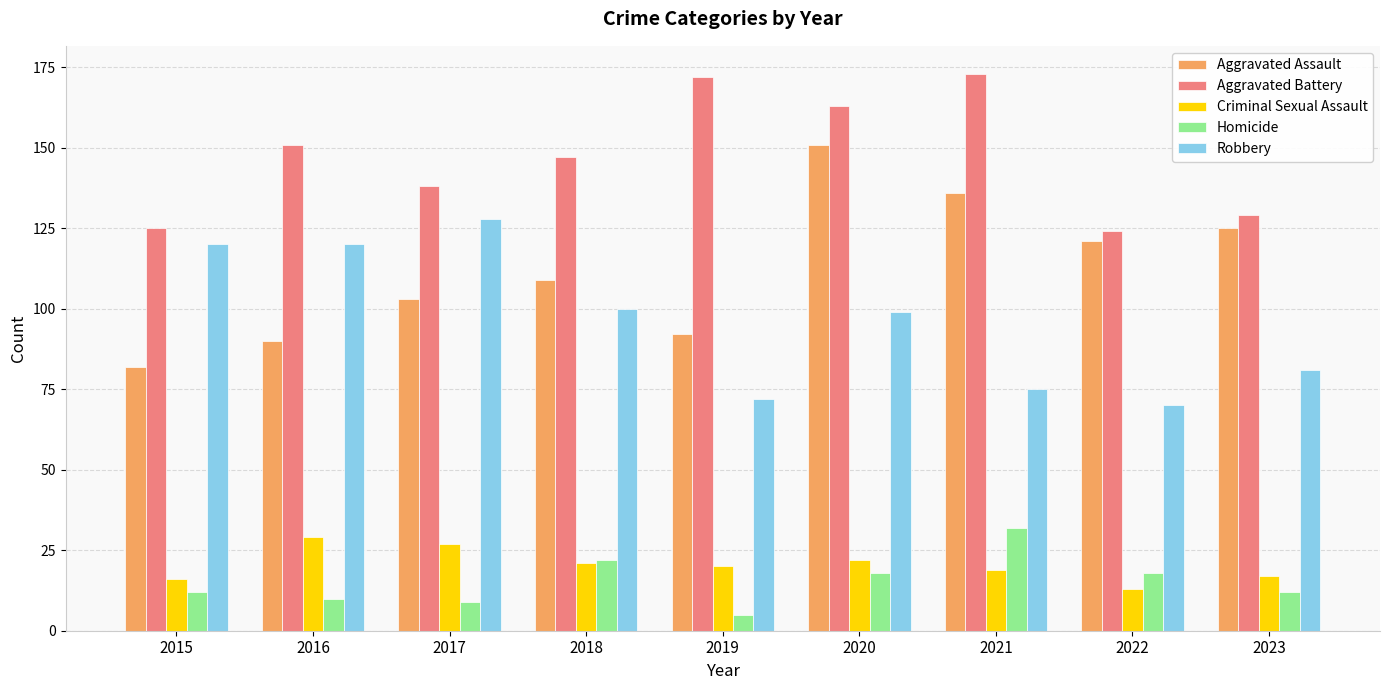

Which category has the lowest value in the Aggravated Assault series?

2015